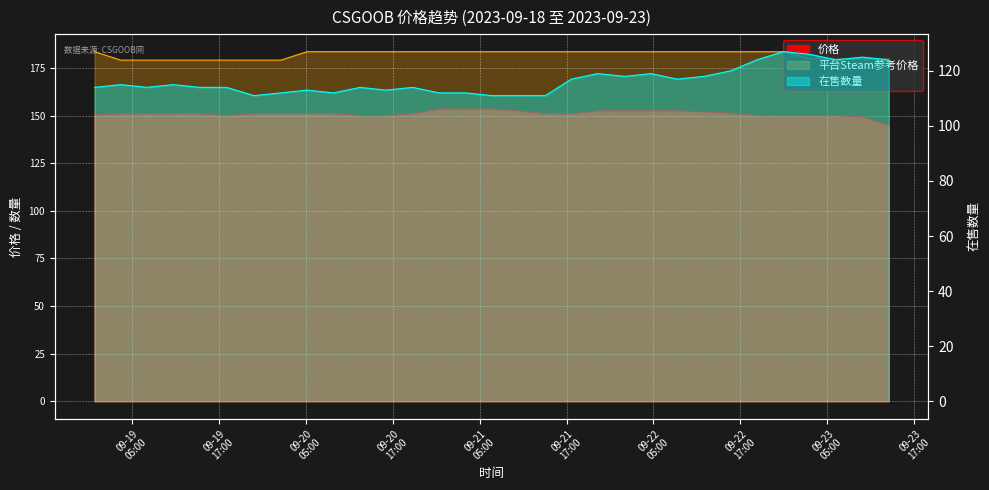

Reading right to left, extract all data points from this chart.

价格: 145.0	149.4	149.9	149.9	150.0	150.0	151.3	152.0	152.5	152.5	152.5	152.5	150.9	151.0	152.5	153.5	153.5	153.5	151.0	150.0	150.0	151.0	151.0	151.0	151.0	150.0	151.0	150.9	150.9	150.9	150.3
平台Steam参考价格: 180.0	180.0	180.0	180.0	183.6	183.6	183.6	183.6	183.6	183.6	183.6	183.6	183.6	183.6	183.6	183.6	183.6	183.6	183.6	183.6	183.6	183.6	183.6	179.1	179.1	179.1	179.1	179.1	179.1	179.1	183.6
在售数量: 124.0	125.0	124.0	126.0	127.0	124.0	120.0	118.0	117.0	119.0	118.0	119.0	117.0	111.0	111.0	111.0	112.0	112.0	114.0	113.0	114.0	112.0	113.0	112.0	111.0	114.0	114.0	115.0	114.0	115.0	114.0